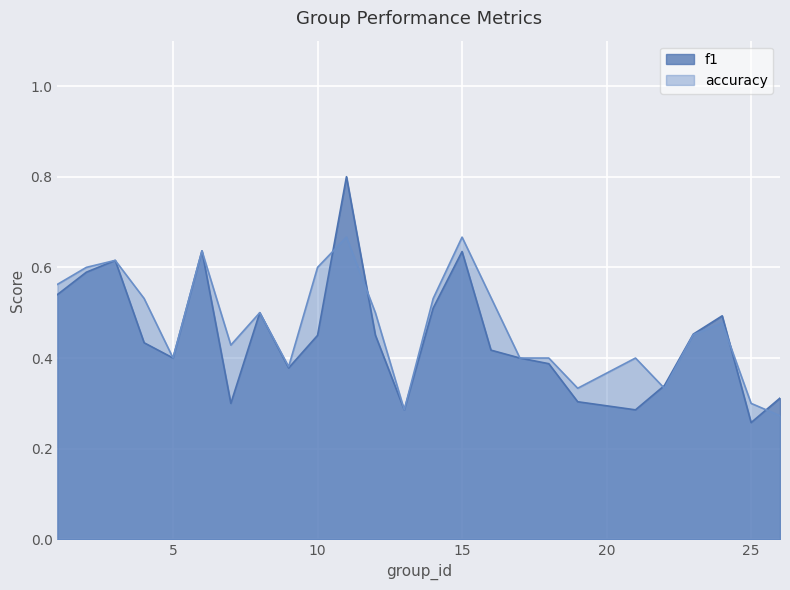

The accuracy series shows 0.4 at 5. True or false?

True